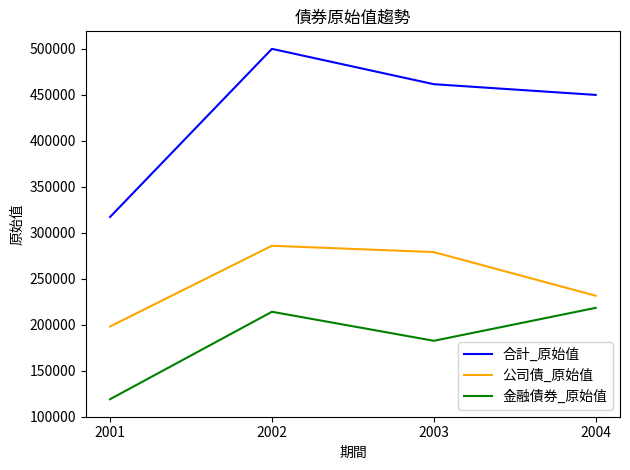

True or false: 公司債_原始值 and 金融債券_原始值 intersect in this chart.

False